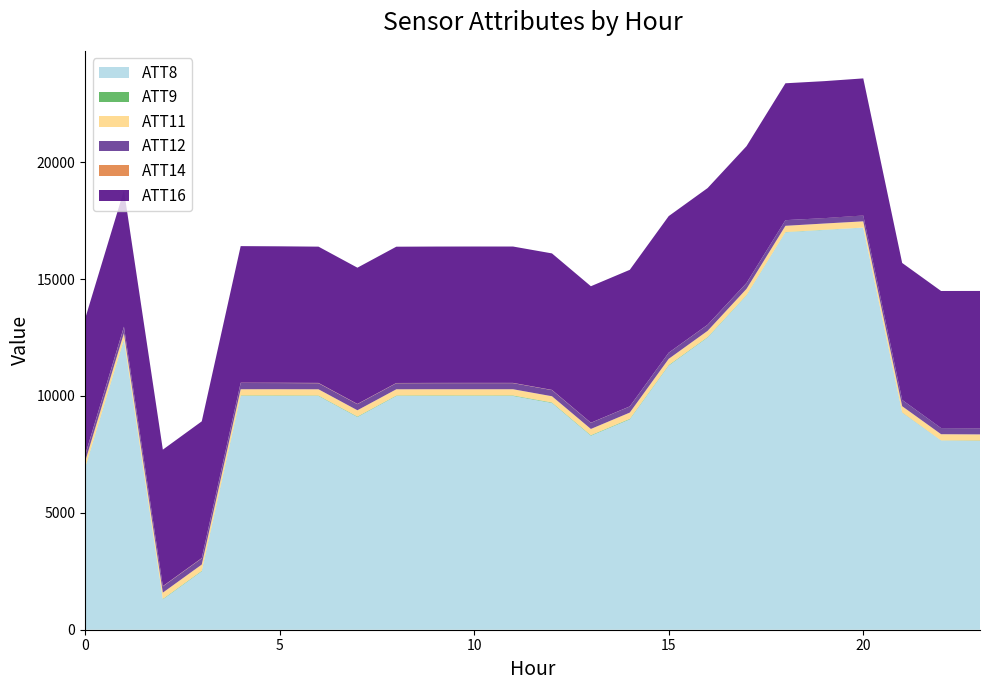

Reading right to left, transcribe all the data shown in this chart.

ATT8: 8100.0	8100.0	9300.0	17200.0	17100.0	17000.0	14300.0	12500.0	11300.0	9000.0	8300.0	9700.0	10000.0	10000.0	10000.0	10000.0	9100.0	10000.0	10000.0	10000.0	2500.0	1300.0	12400.0	6900.0
ATT9: -11.5	-2.7	-7.7	0.5	8.1	10.2	14.3	19.3	22.1	22.9	21.7	21.4	21.3	20.3	21.3	18.6	20.3	18.1	21.0	20.1	20.9	19.9	18.7	14.1
ATT11: 265.9	265.1	267.2	267.1	266.1	265.9	265.3	264.7	264.2	264.7	265.5	265.2	265.1	265.8	265.7	265.9	266.3	266.1	266.8	266.5	266.9	266.8	266.9	267.3
ATT12: 262.2	262.7	268.0	255.7	233.0	241.2	248.8	257.1	261.2	262.2	261.6	262.7	261.6	261.9	260.5	260.5	260.6	260.2	262.8	266.4	266.2	266.6	264.1	264.8
ATT14: -1.8	-0.6	1.9	-4.8	-2.4	0.7	3.2	4.0	2.8	3.3	5.0	8.2	9.6	10.5	10.0	8.9	10.4	12.6	12.2	11.1	11.0	11.8	12.5	12.2
ATT16: 5875.4	5864.2	5857.6	5862.7	5859.3	5854.7	5851.6	5846.1	5841.0	5840.7	5838.1	5838.4	5832.4	5832.4	5831.7	5829.2	5827.8	5827.9	5836.4	5843.4	5847.5	5837.7	5829.8	5831.7